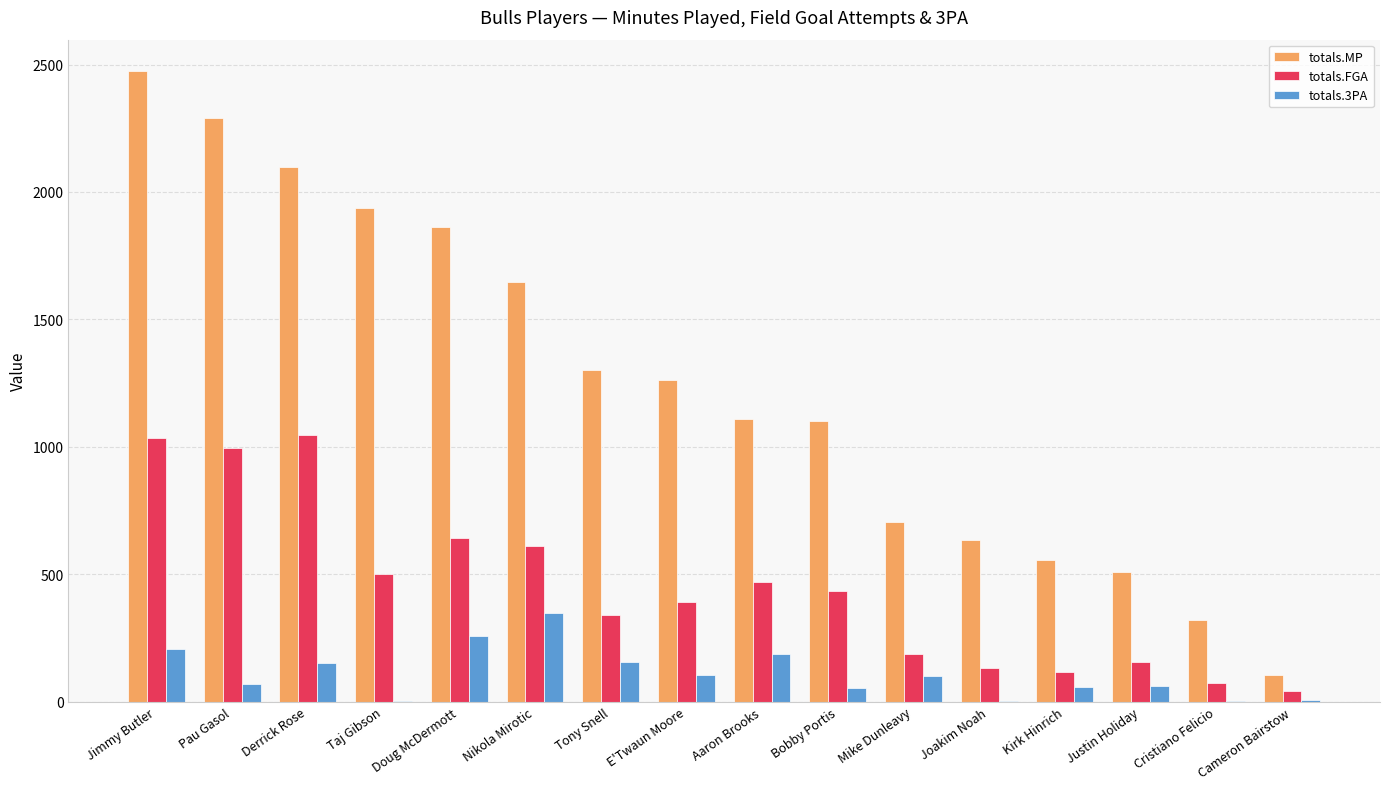

Which series has the widest spread of values?

totals.MP